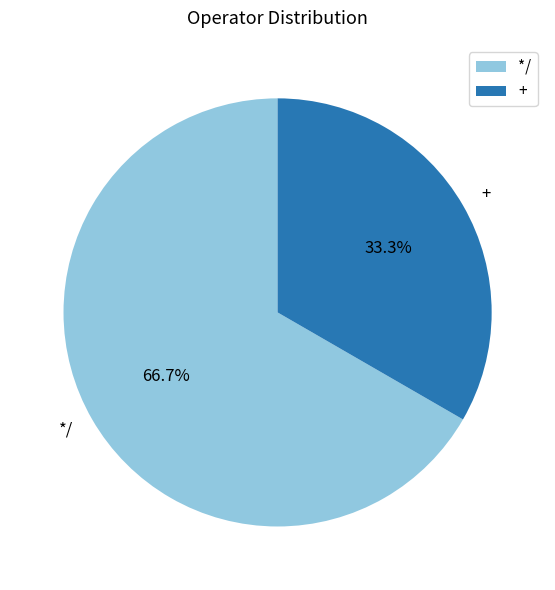

Does + represent more than half of the total?

No